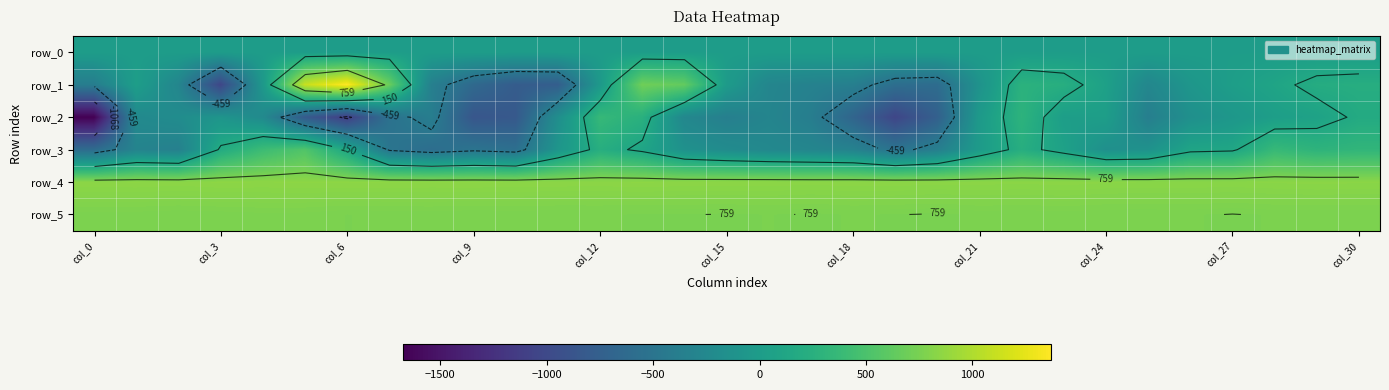

Which series has the largest total across all categories?

row_4